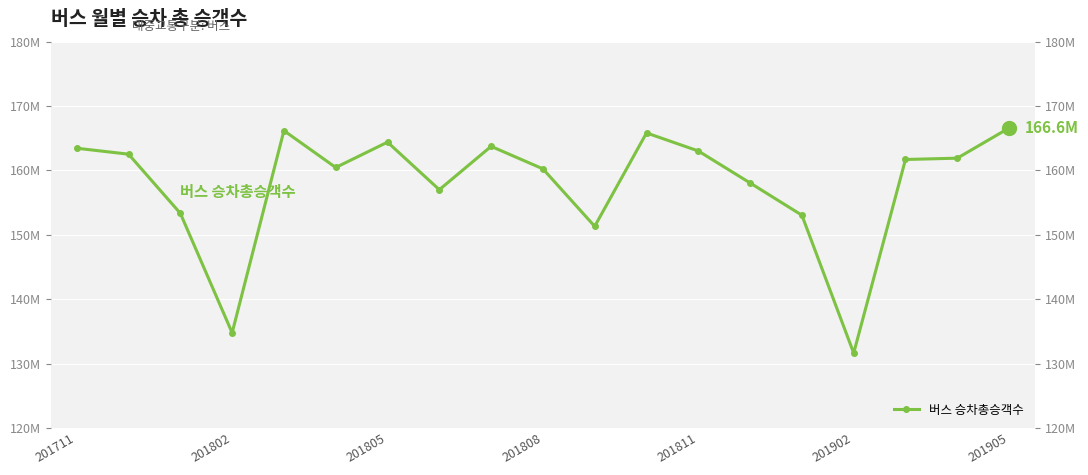

How many data points are less than 161694445?

9